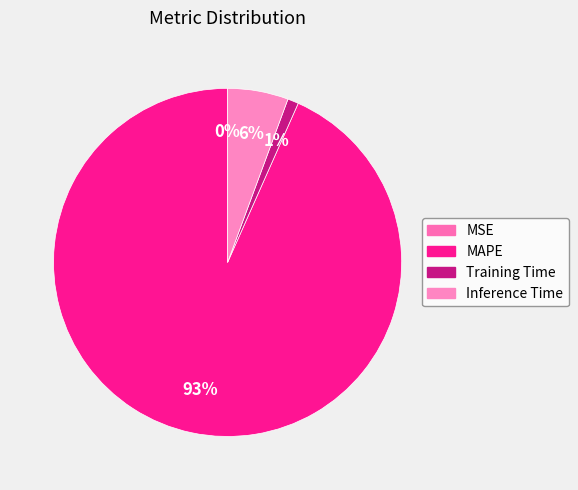

To the nearest percent, what is the average slice percentage?

25%